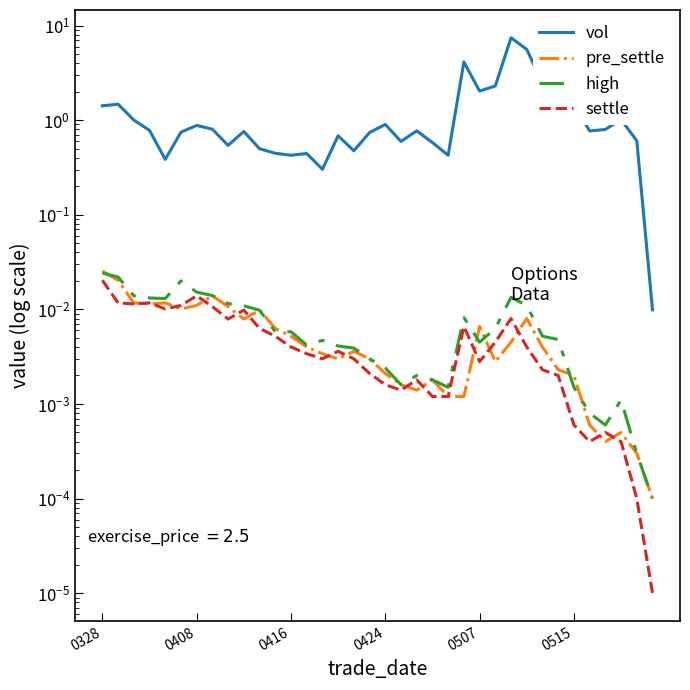

Rank the series at 9 from highest to lowest value.

vol, high, settle, pre_settle